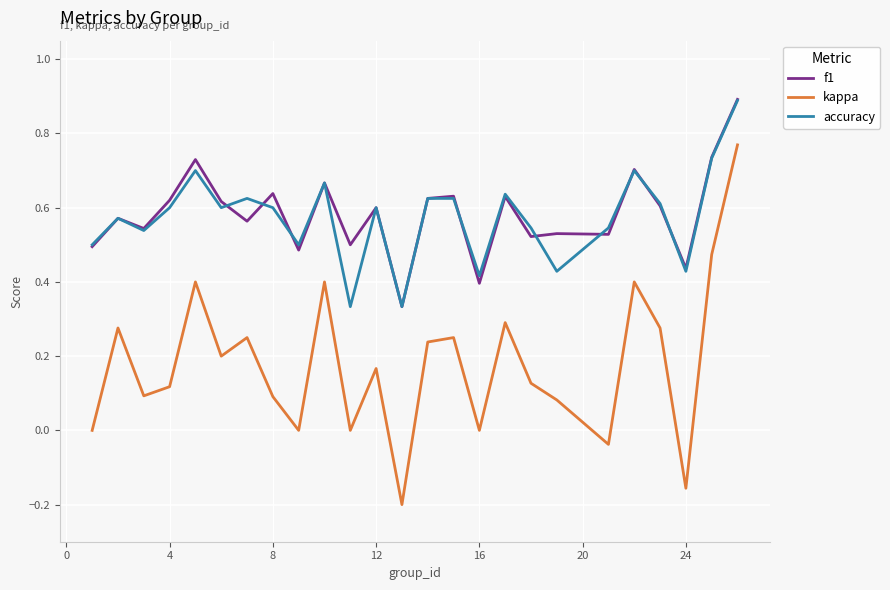

True or false: f1 and kappa intersect in this chart.

False